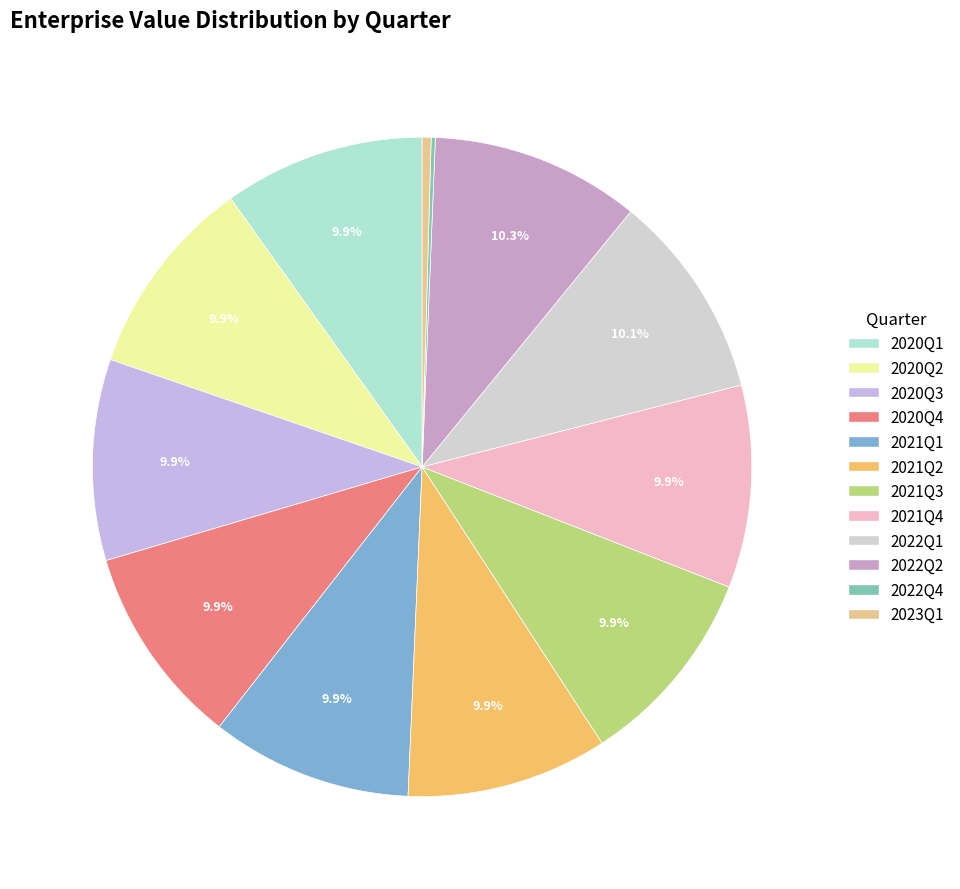

Rank the categories by value from highest to lowest.

2022Q2, 2022Q1, 2021Q4, 2021Q1, 2021Q2, 2021Q3, 2020Q1, 2020Q2, 2020Q3, 2020Q4, 2023Q1, 2022Q4